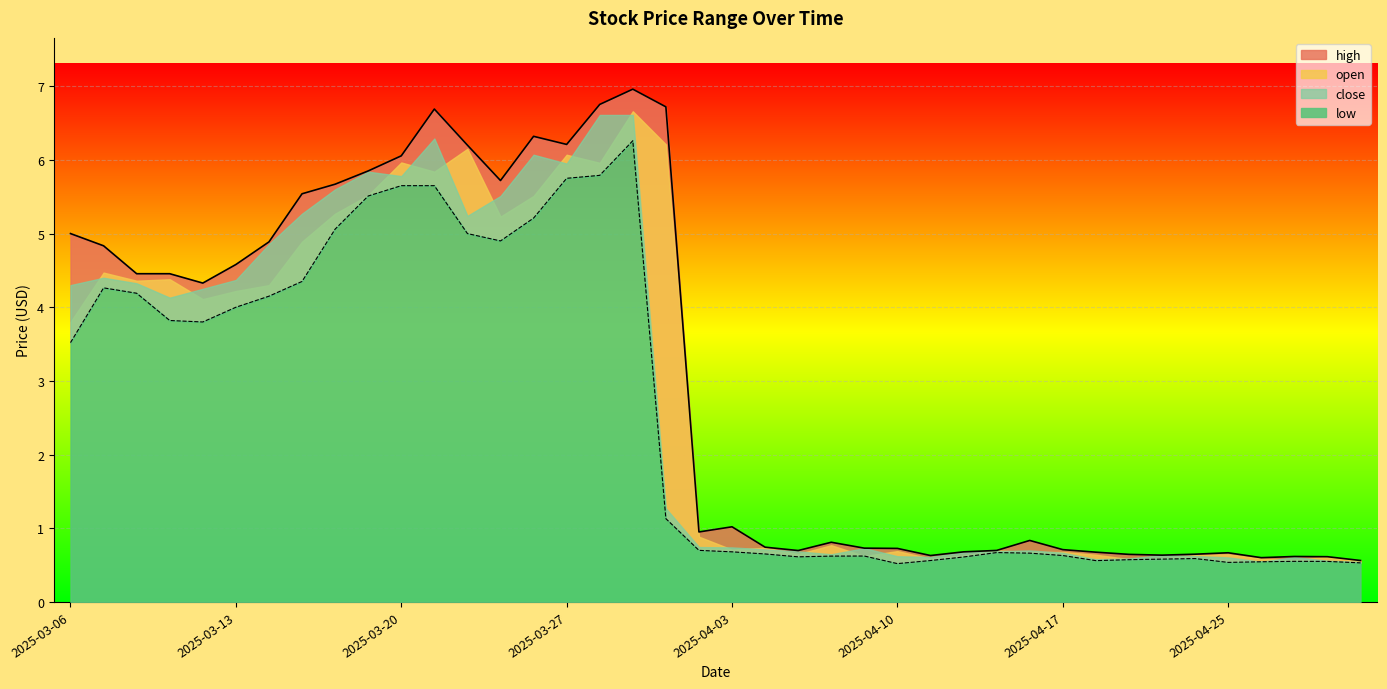

True or false: close and high cross at least once.

False